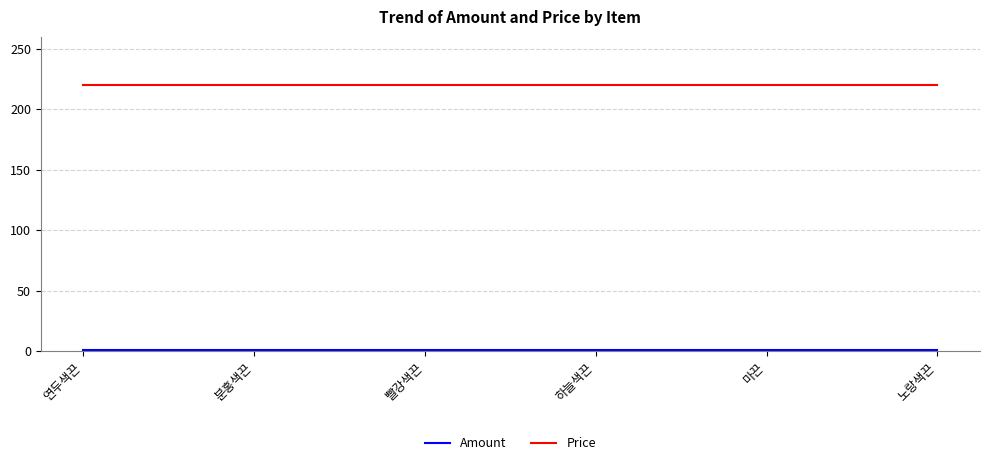

Does the chart have visible grid lines?

Yes